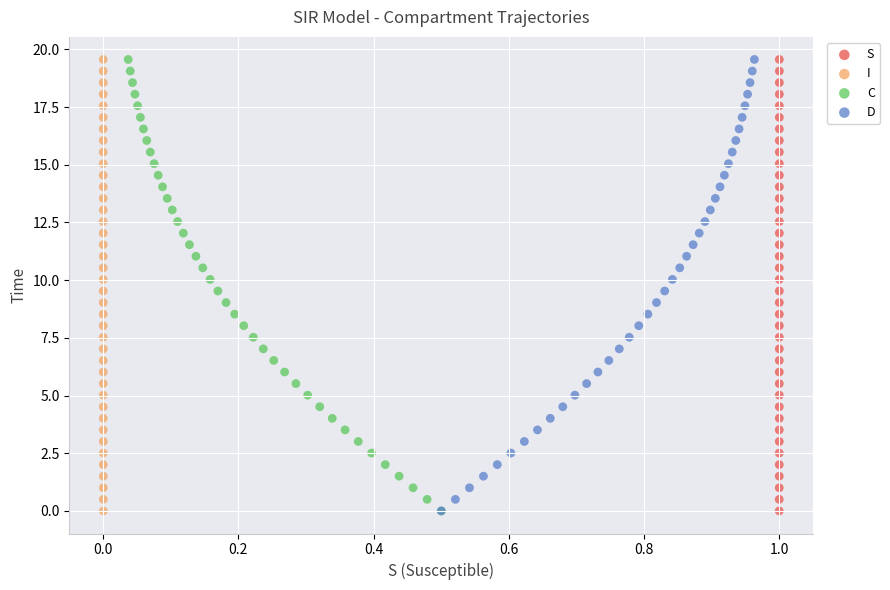

What are all the series names shown in the legend?

S, I, C, D